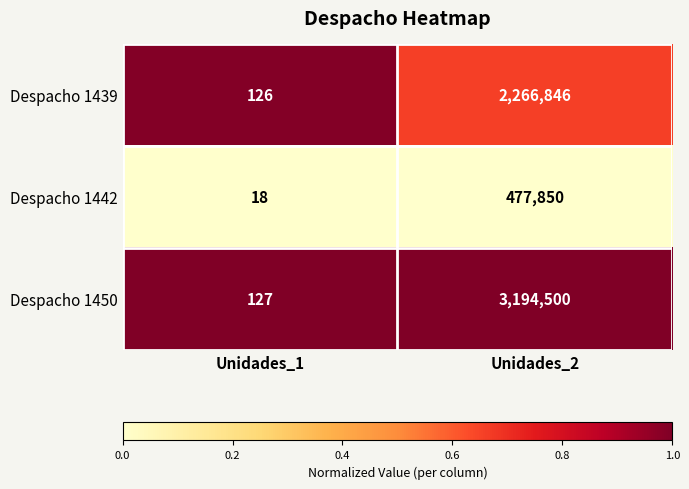

At which label is Despacho 1450 closest to 1597313?

Unidades_1